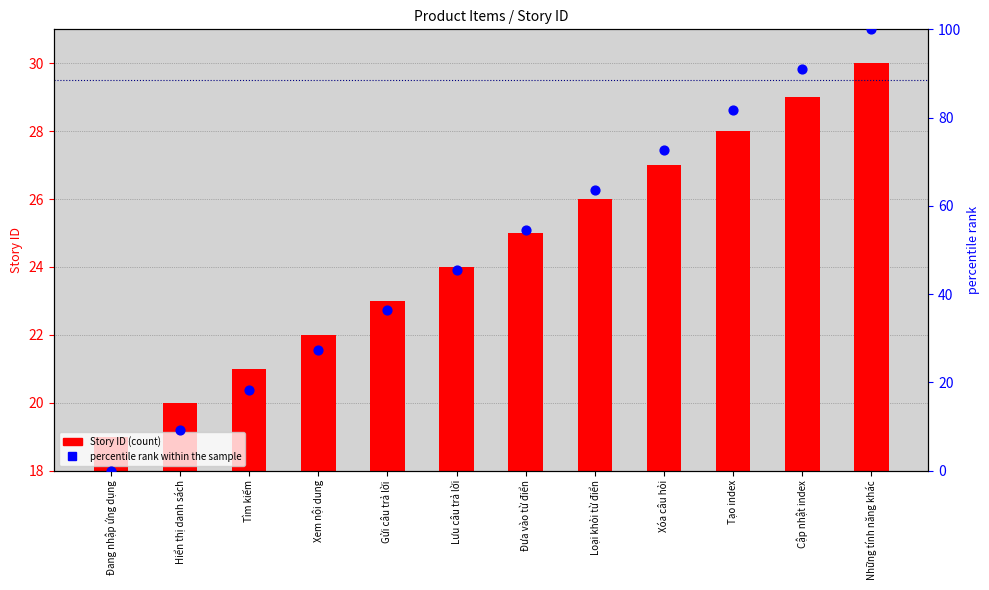

Which series contains the lowest Y value?

percentile rank within the sample